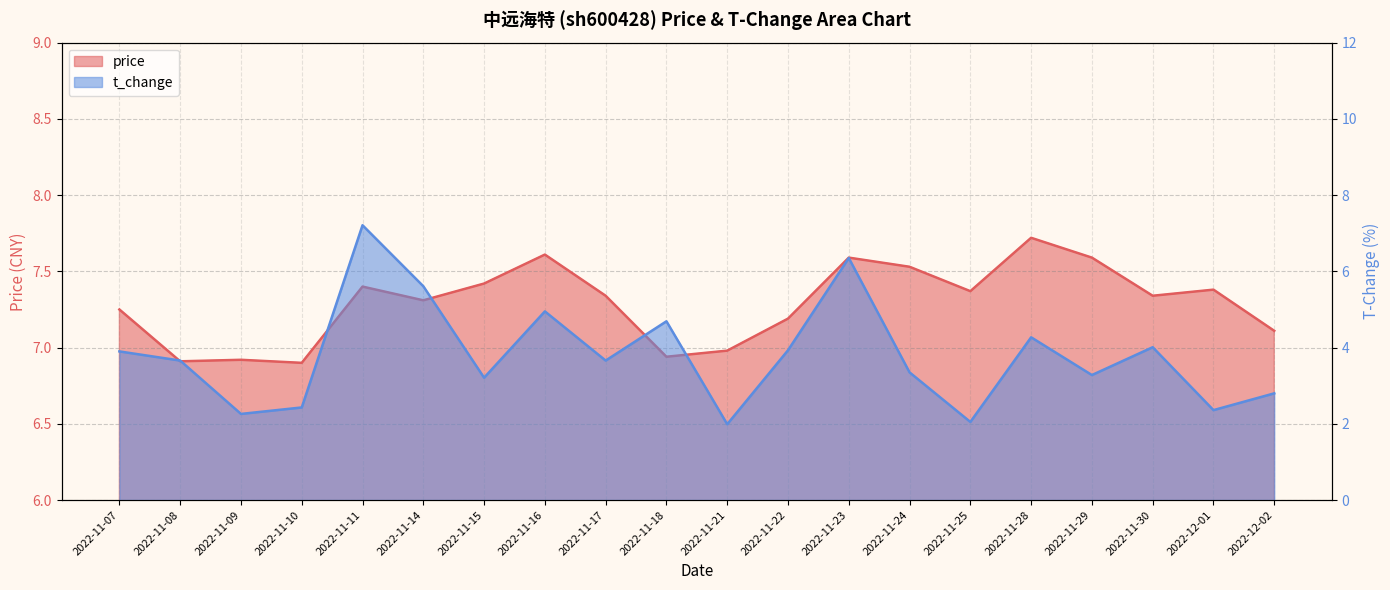

True or false: price and t_change cross at least once.

False